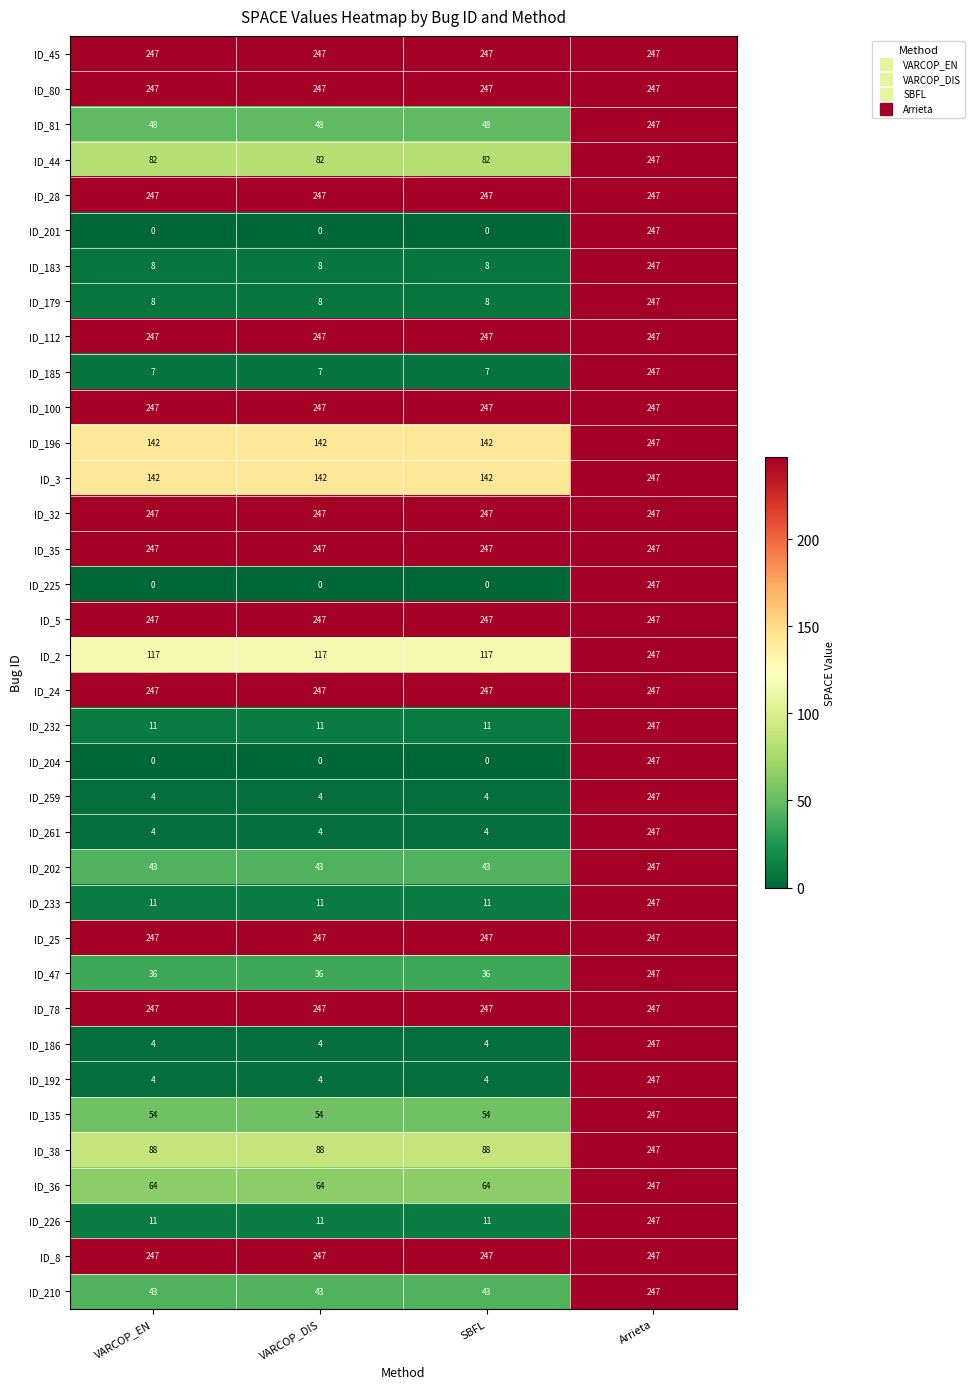

What is the lowest value of the ID_259 series?

4